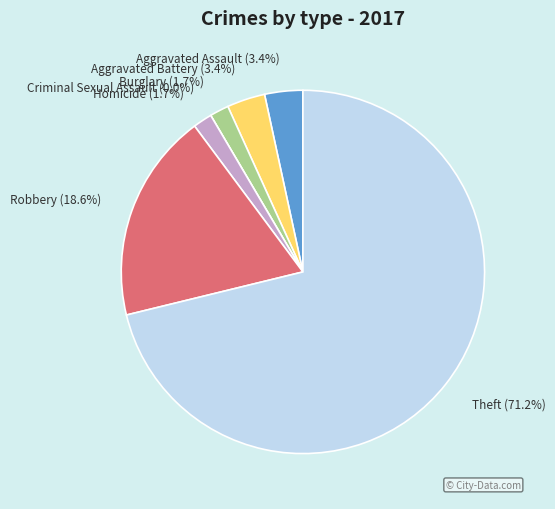

Is there any slice that represents more than half of the pie?

Yes